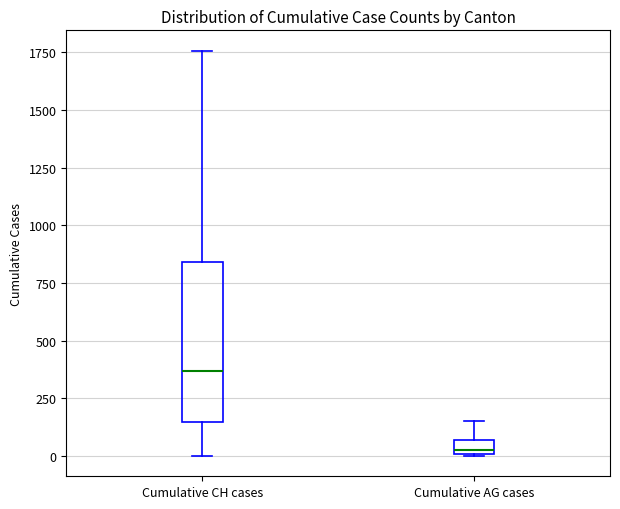

Which box is the tallest, from its lower edge to its upper edge?

Cumulative CH cases